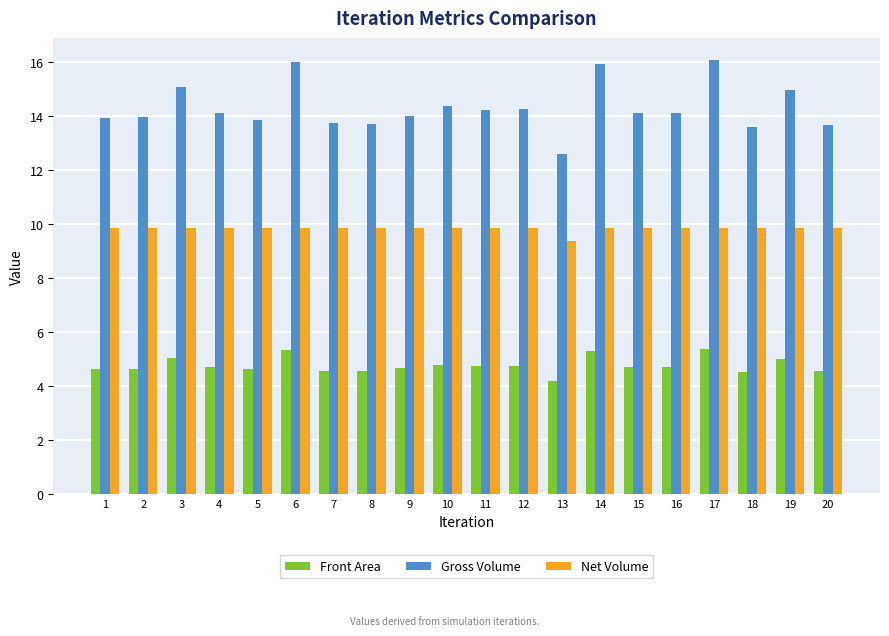

Are the bars grouped side by side (vs. stacked)?

Yes